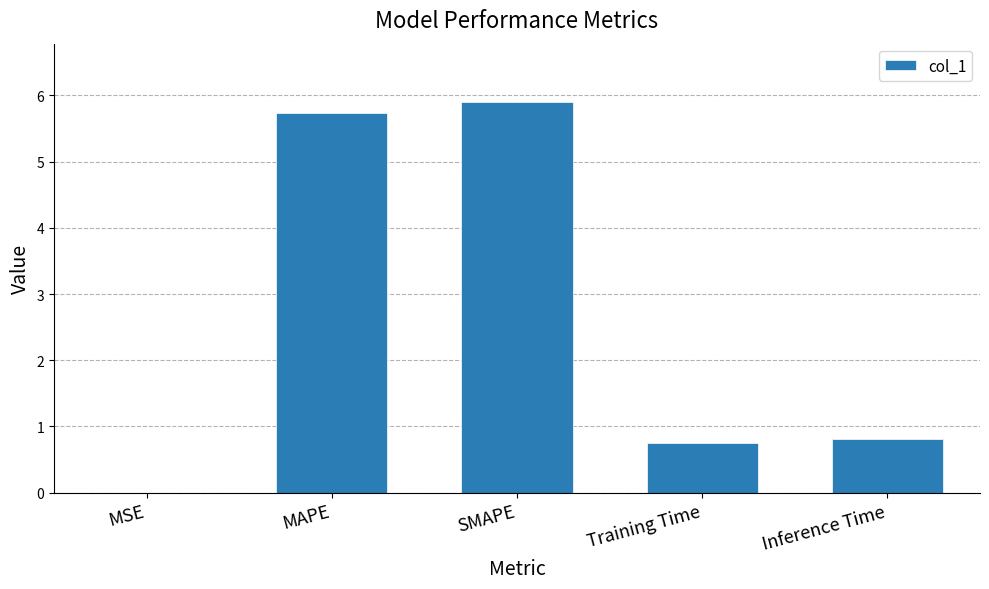

True or false: the data shows 0.8 at Inference Time.

True